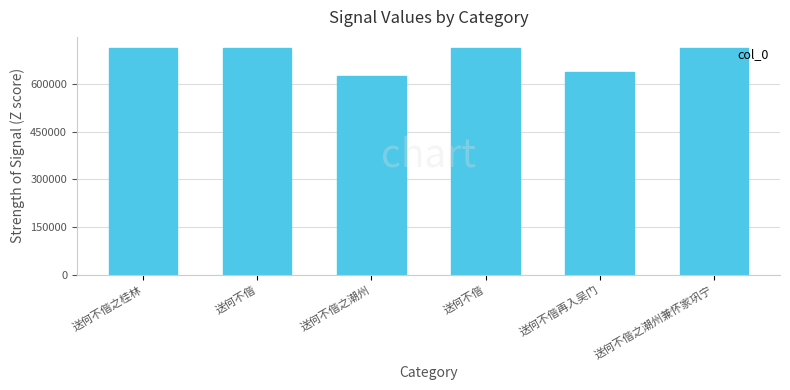

Are the bars horizontal?

No